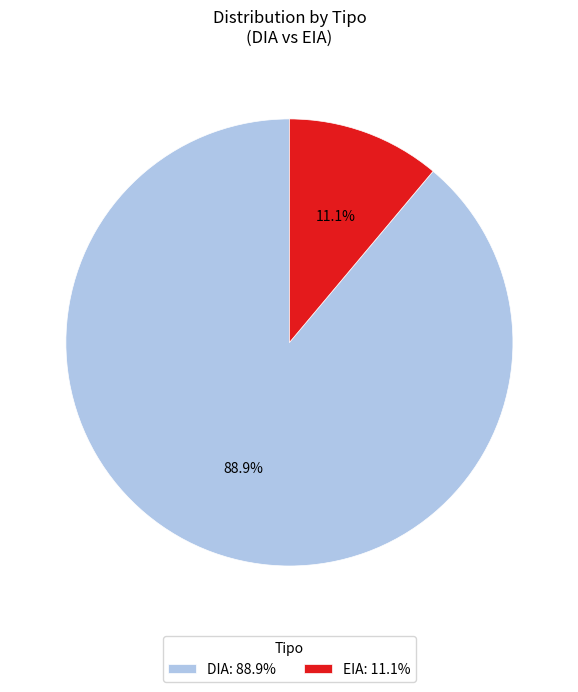

Is there any slice that represents more than half of the pie?

Yes